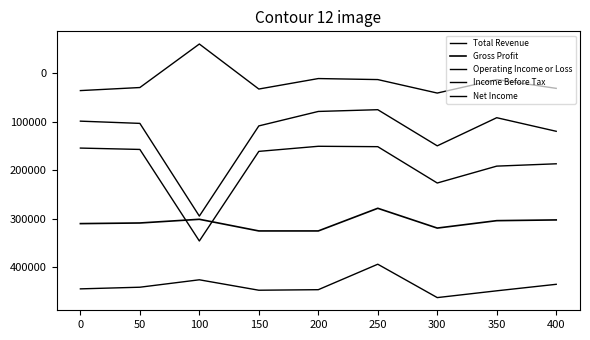

Which category has the highest value across all series?

300